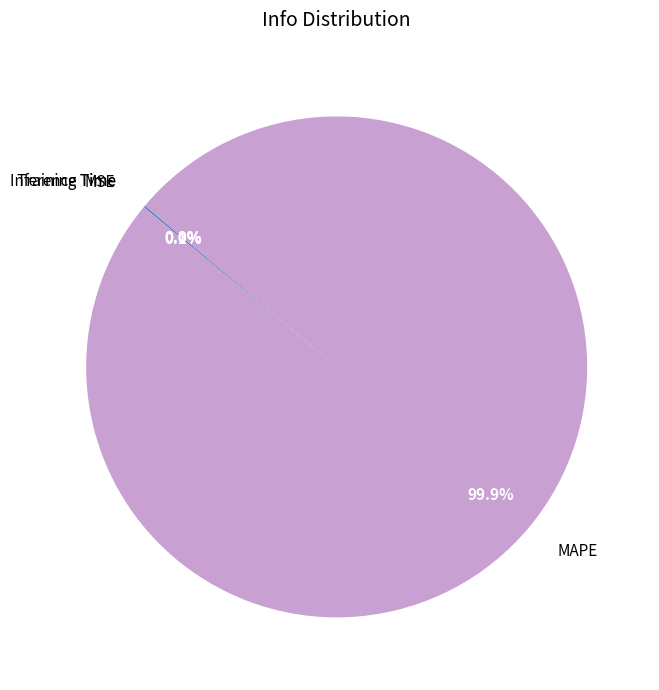

Which slice is the largest?

MAPE